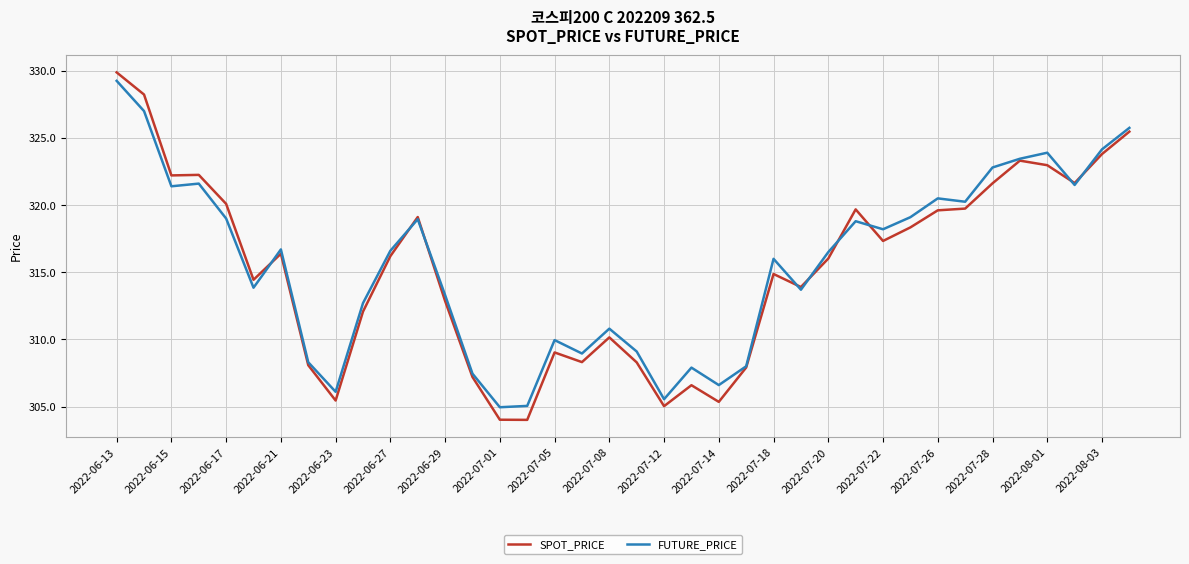

Which series has the largest range (max minus min)?

SPOT_PRICE